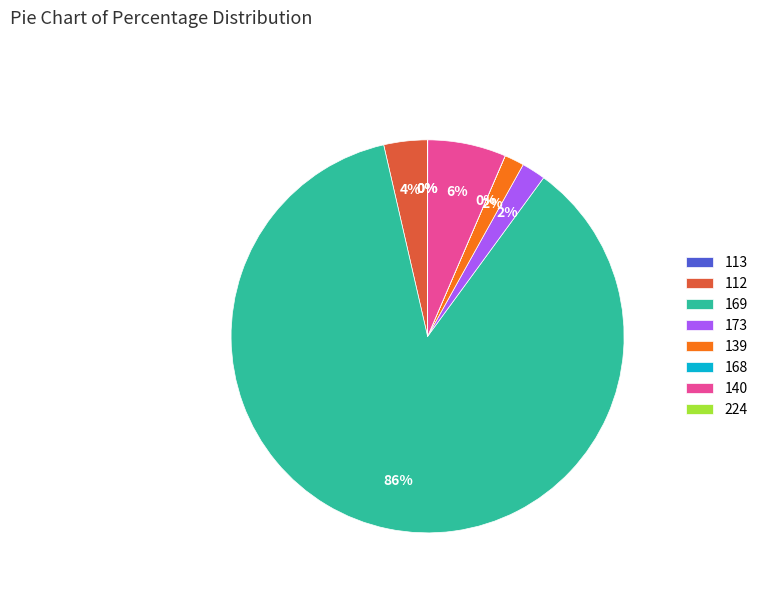

What is the largest slice in the pie chart?

169